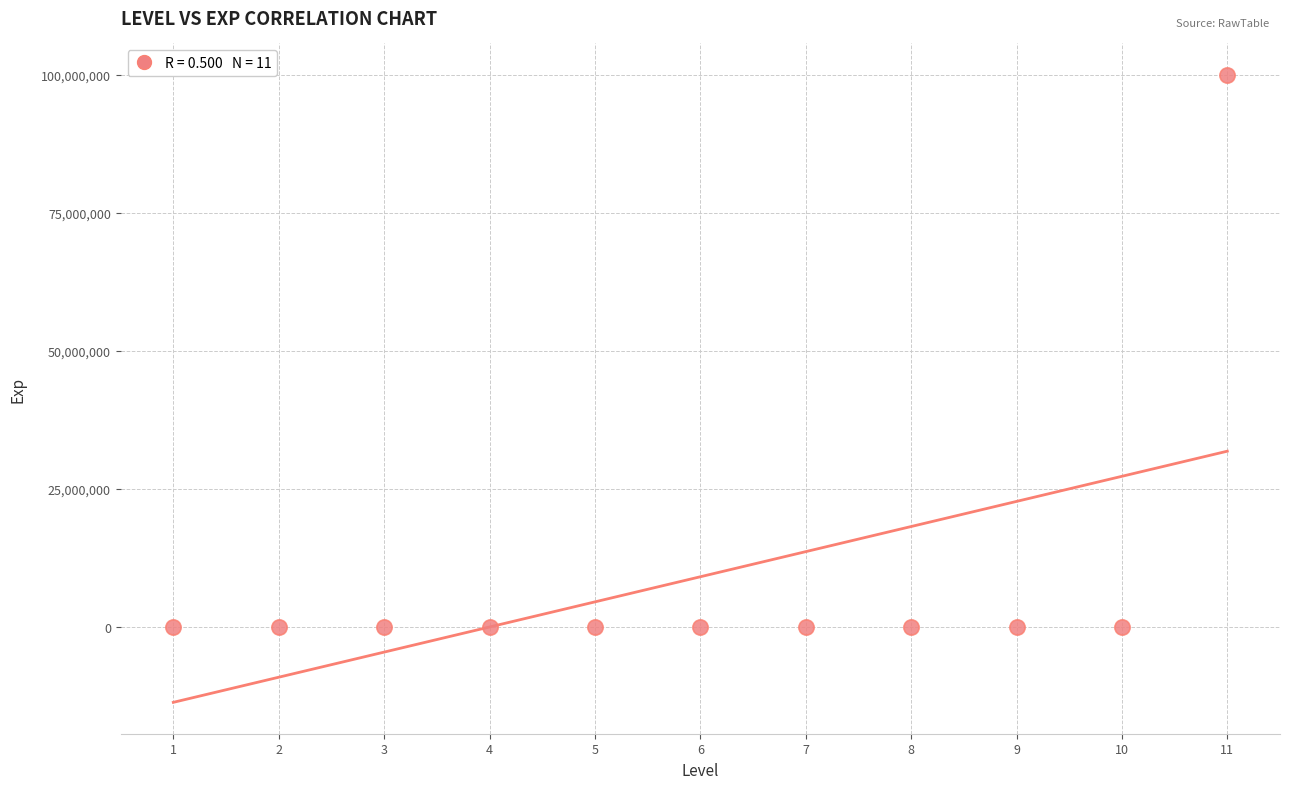

What is the average Y value?

9100200